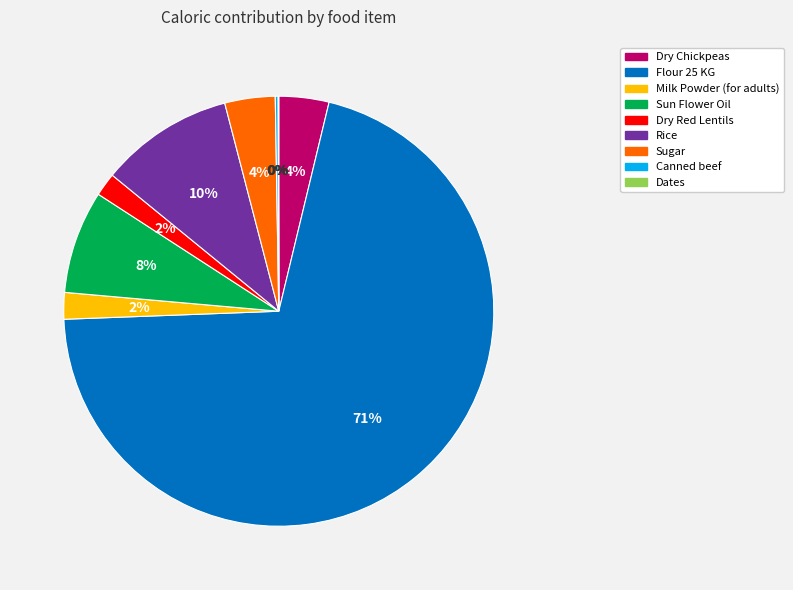

True or false: Milk Powder (for adults) accounts for 2% of the total.

True